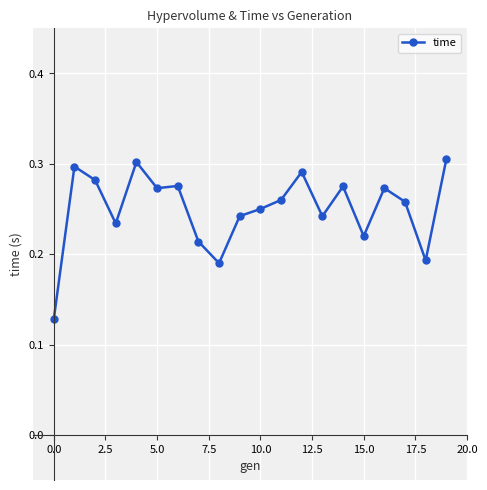

How many values are between 0 and 1?

20